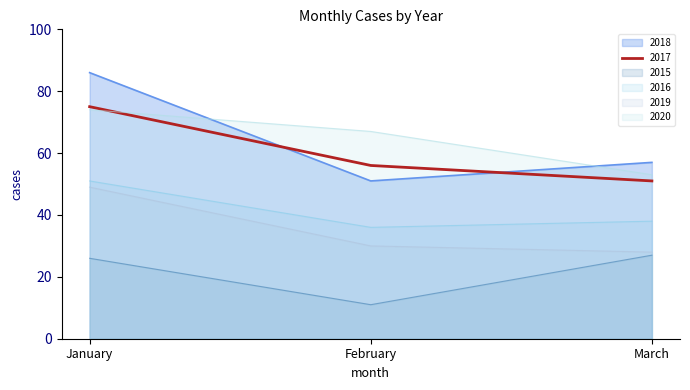

Count the number of data series in this chart.

6